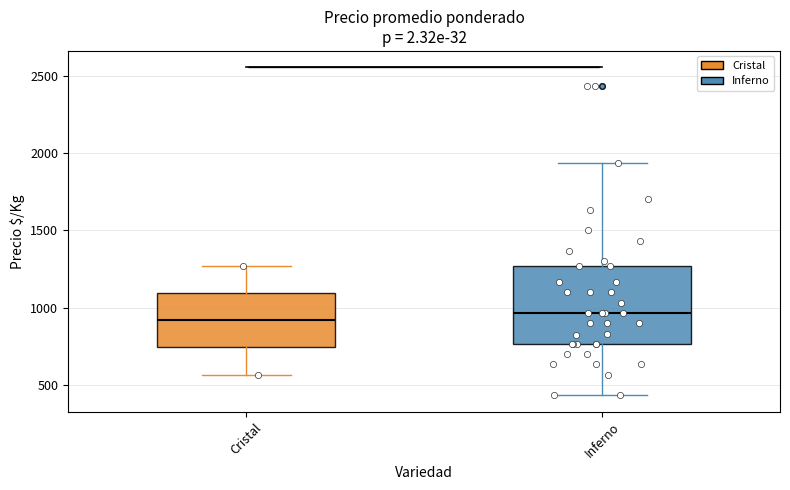

Reading left to right, read every box against the y-axis: the position of its median line, the range the box covers, and the ends of its whiskers. The values are not printed on the chart, so give them approximately, as read against the axis.

Cristal: median 900, box 750 to 1100, whiskers 550 to 1250
Inferno: median 950, box 750 to 1250, whiskers 450 to 1950